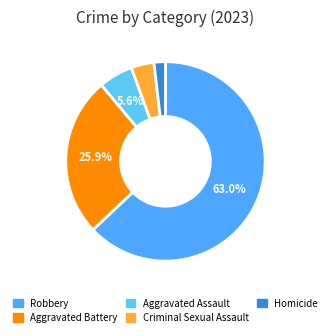

Which slice is the largest?

Robbery